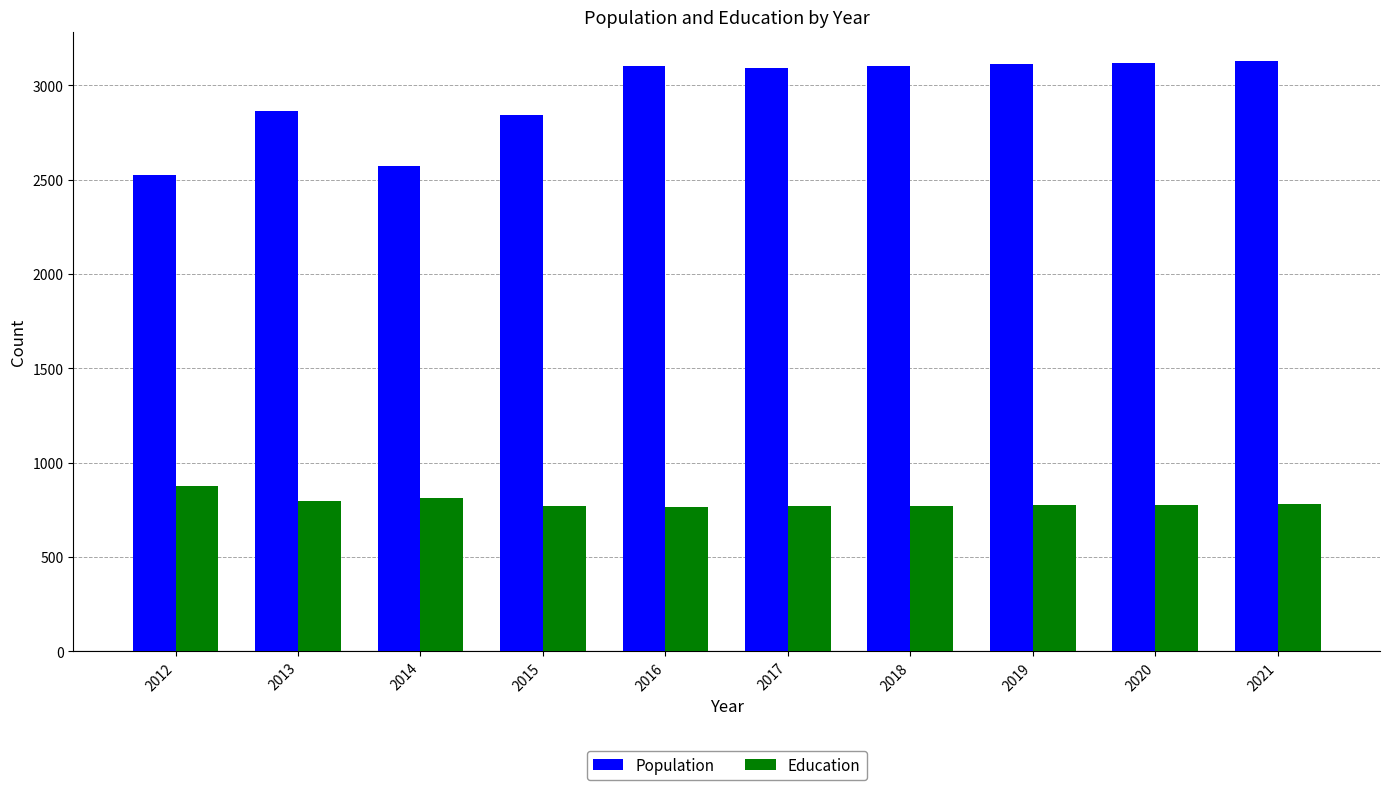

How many values in the Education series are below 777?

5